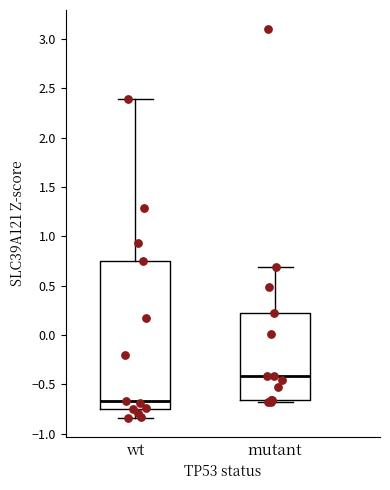

Reading left to right, read every box against the y-axis: the position of its median line, the range the box covers, and the ends of its whiskers. The values are not printed on the chart, so give them approximately, as read against the axis.

wt: median -0.65, box -0.75 to 0.75, whiskers -0.85 to 2.40
mutant: median -0.40, box -0.65 to 0.20, whiskers -0.70 to 0.70